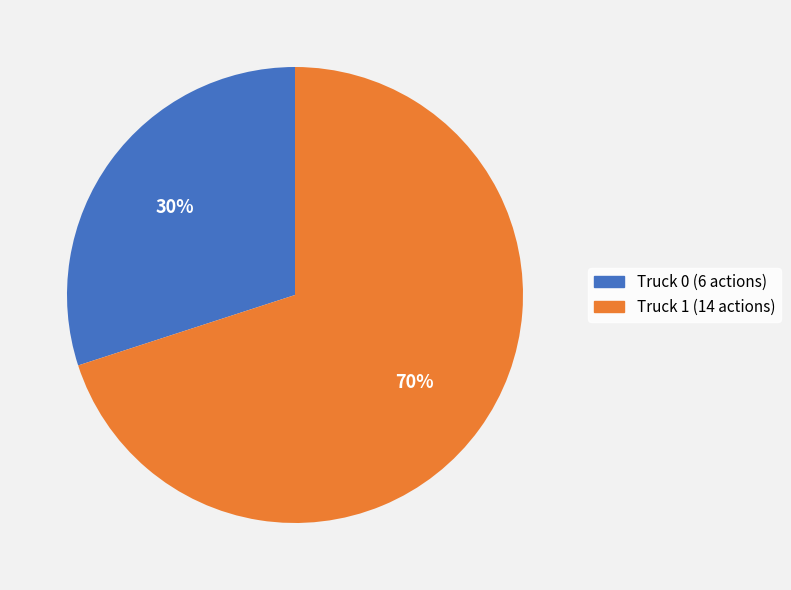

To the nearest percent, what is the average slice percentage?

50%